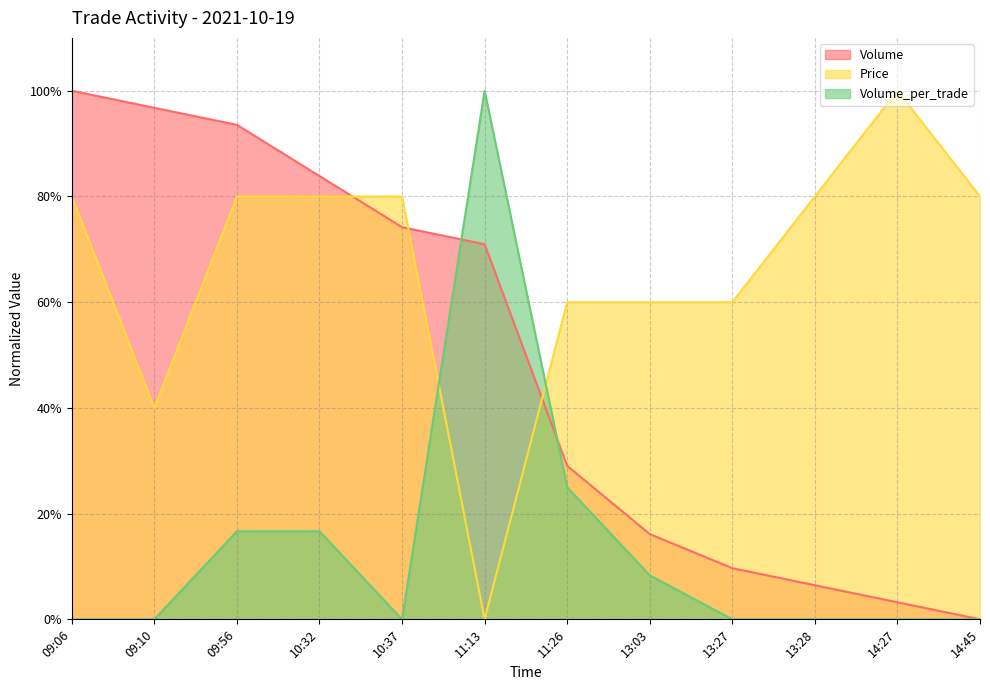

The Volume_per_trade series shows 8.3 at 13:03. True or false?

True